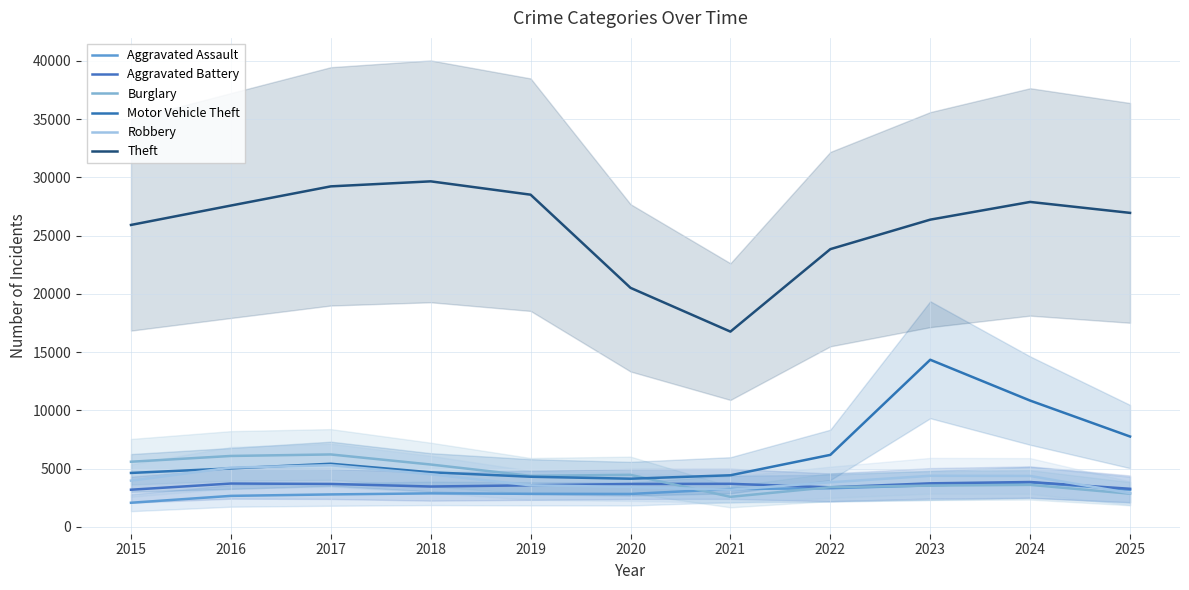

Between which two adjacent categories do Burglary and Aggravated Assault first intersect?

2020 and 2021